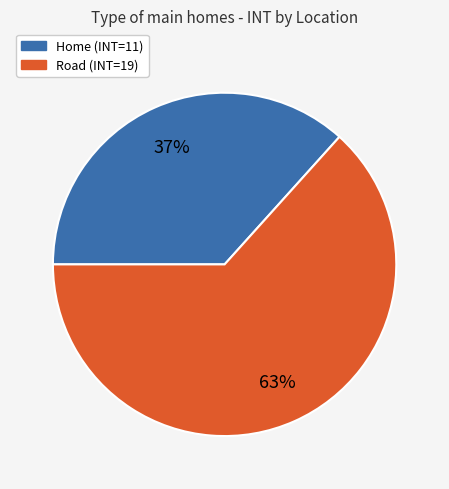

Between Home and Road, which is larger?

Road